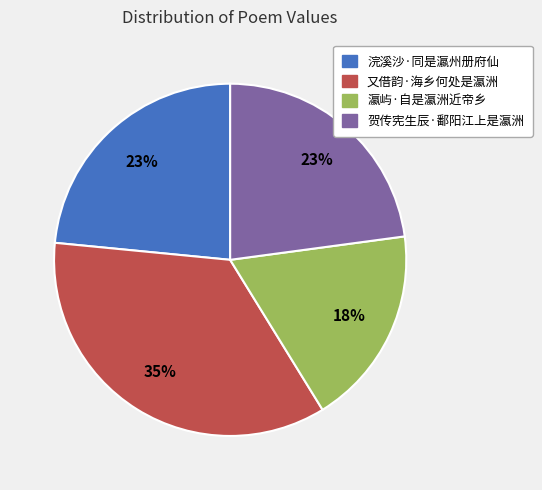

To the nearest percent, what is the average slice percentage?

25%